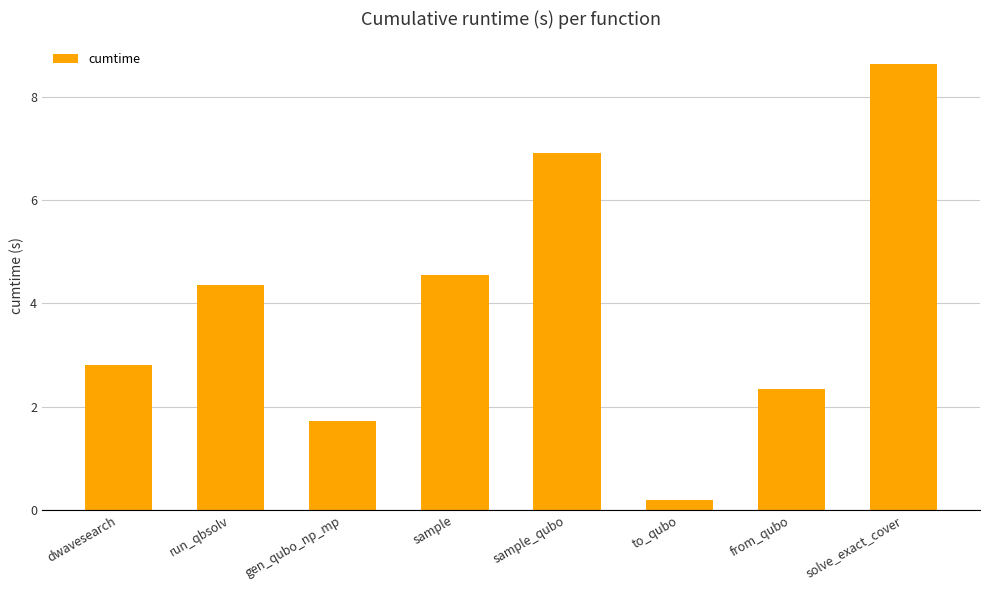

Which label corresponds to the largest value in the chart?

solve_exact_cover